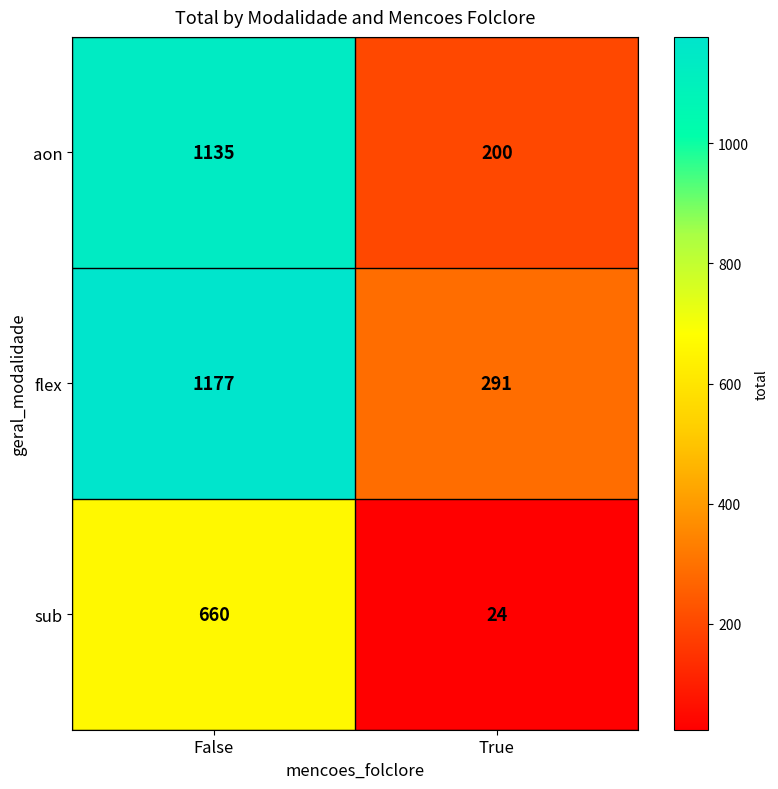

Which series has the largest range (max minus min)?

aon